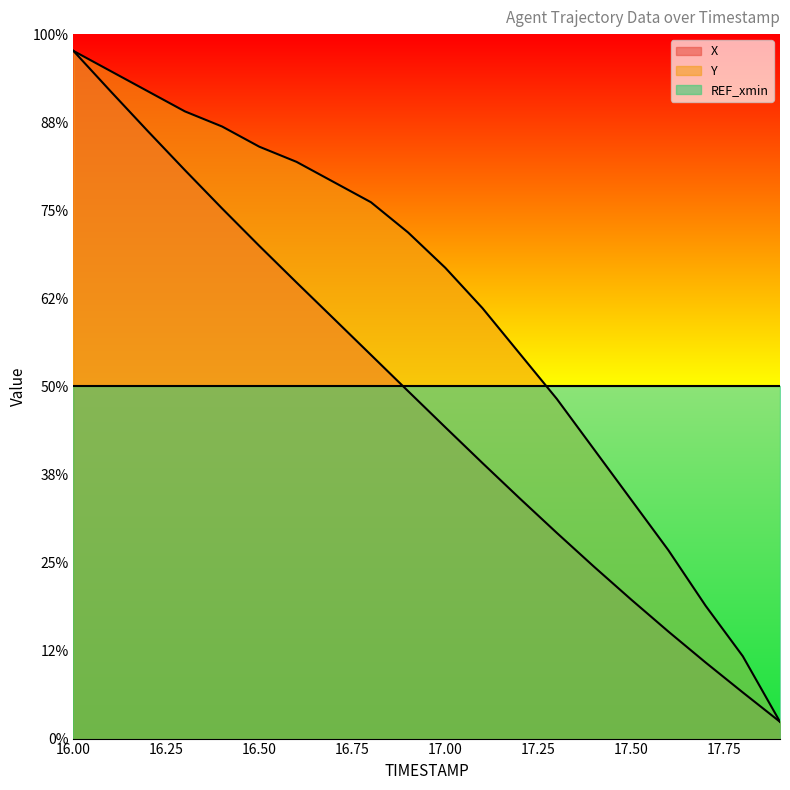

Is it true that X equals 3645.4 at 16.7?

False